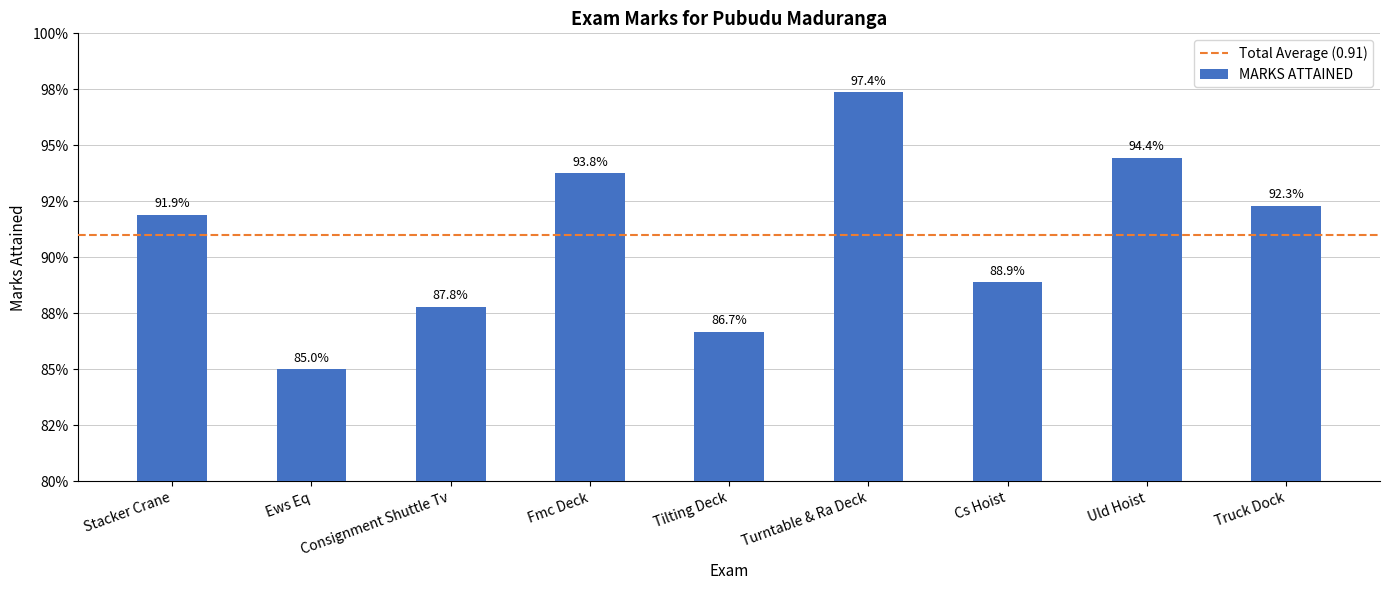

What is the maximum value shown in the chart?

1.0